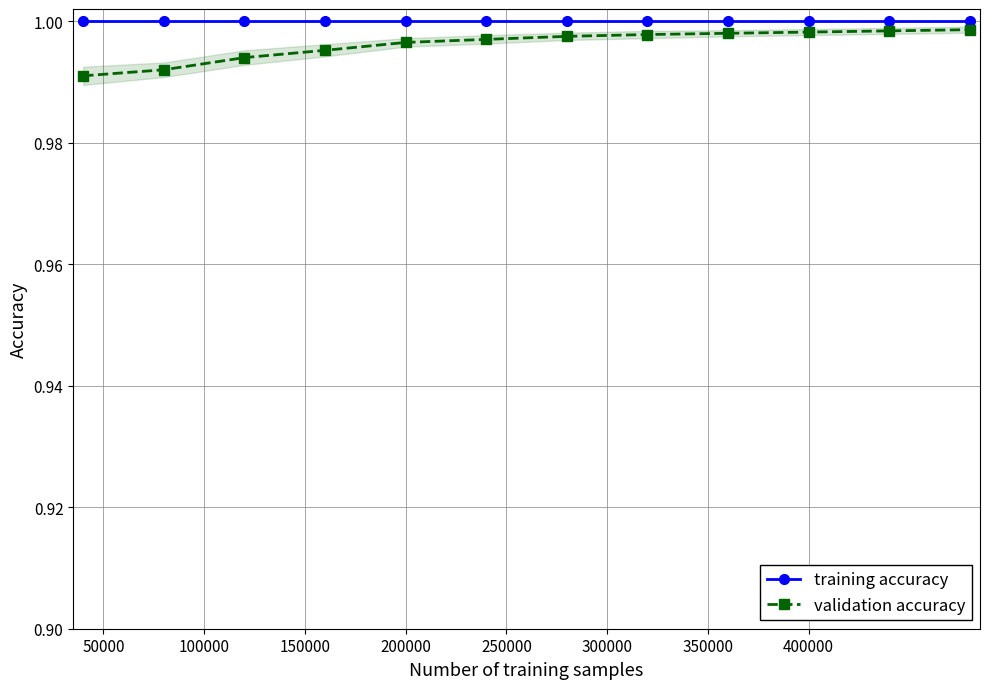

True or false: validation accuracy and training accuracy intersect in this chart.

False